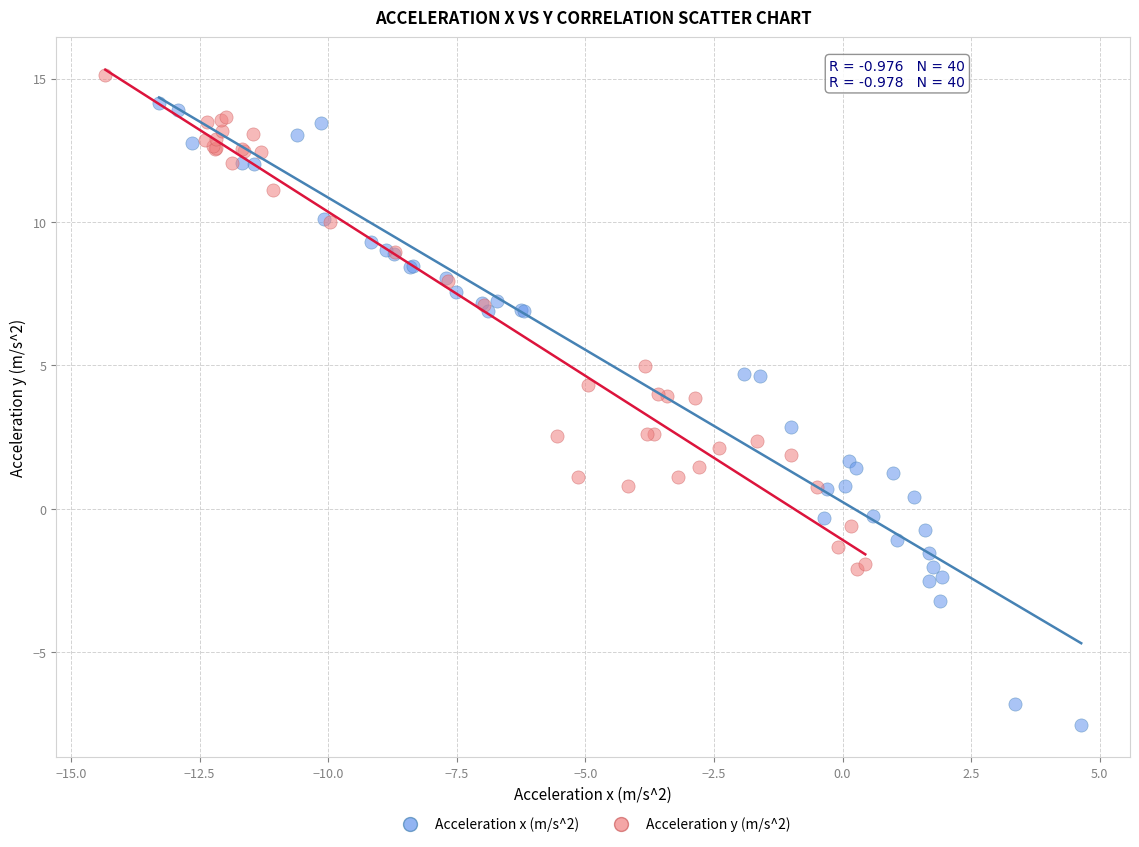

Which series reaches the minimum Y coordinate?

Acceleration x (m/s^2)